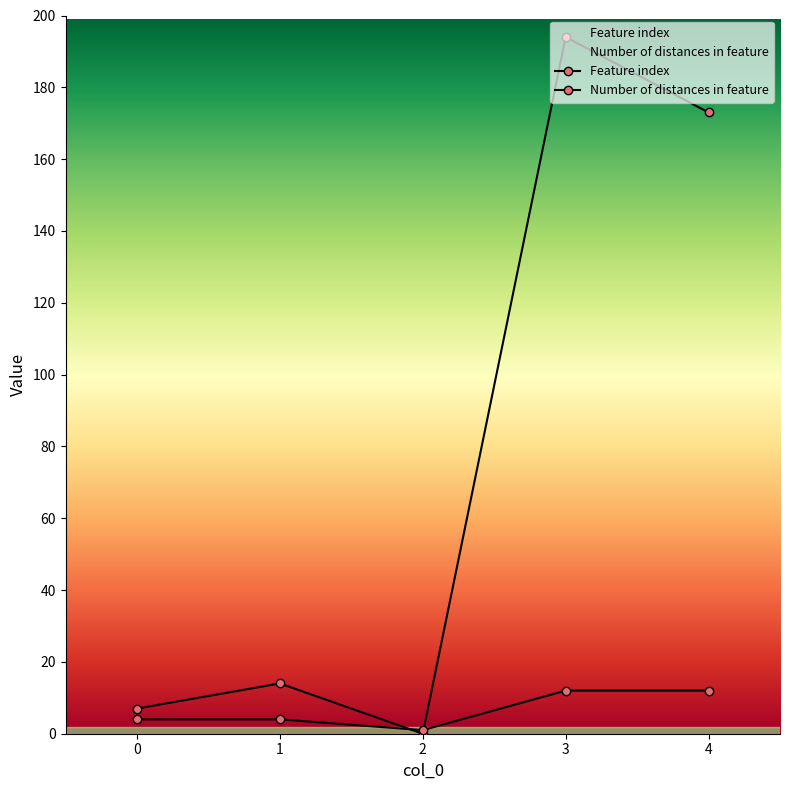

What is the total value across all series at 4?

185